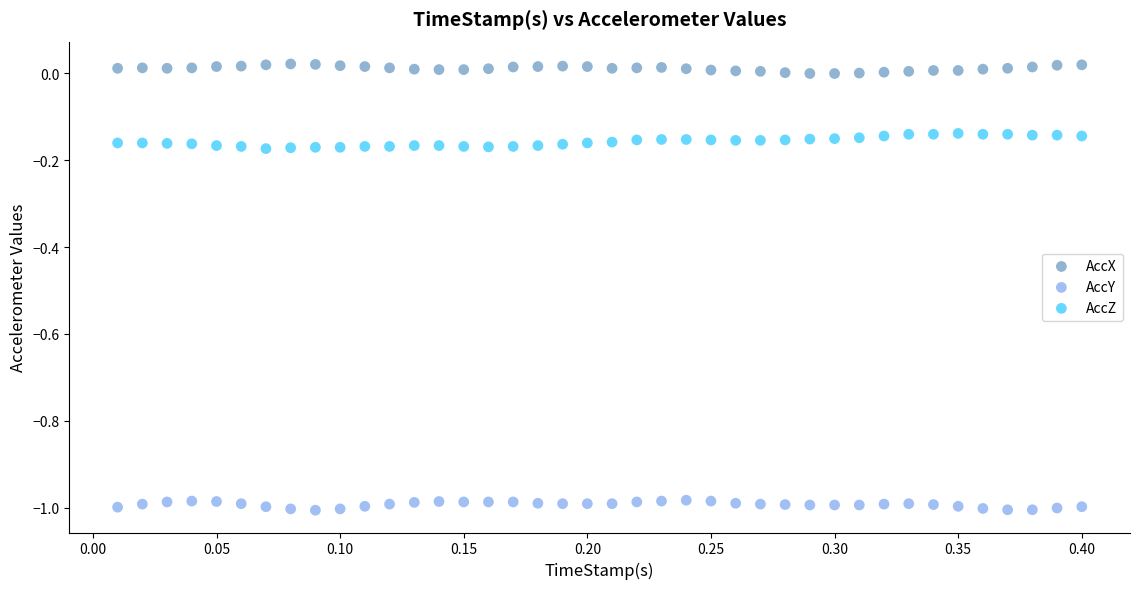

Across all data points, what is the range of X values (max minus min)?

0.4